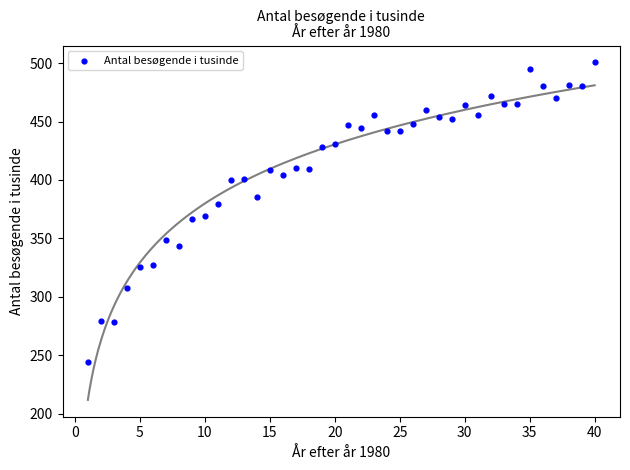

What is the range of Y values (max minus min)?

256.1